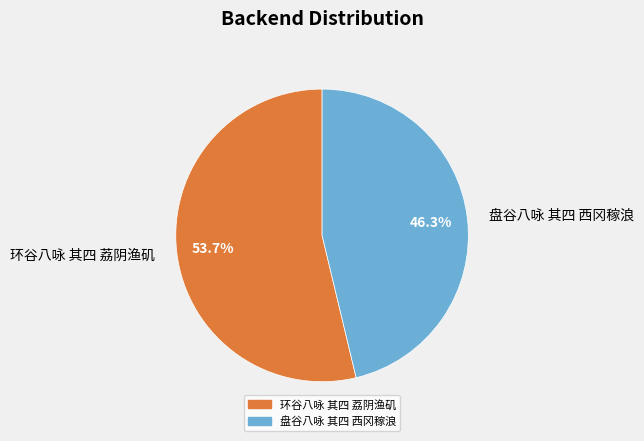

To the nearest percent, what percentage of the pie is 盘谷八咏 其四 西冈稼浪?

46%